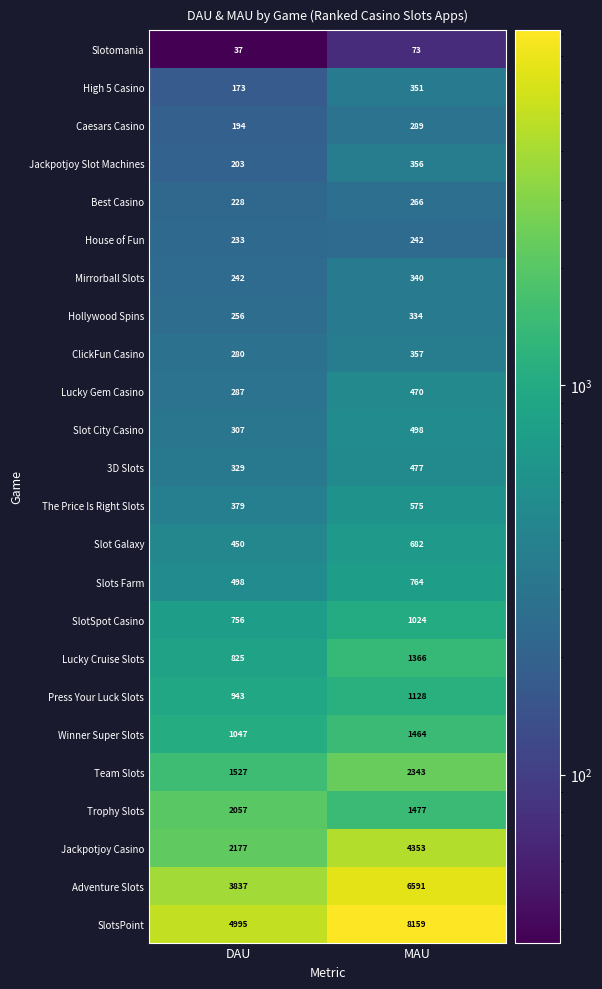

What is the average value of the Team Slots series?

1935